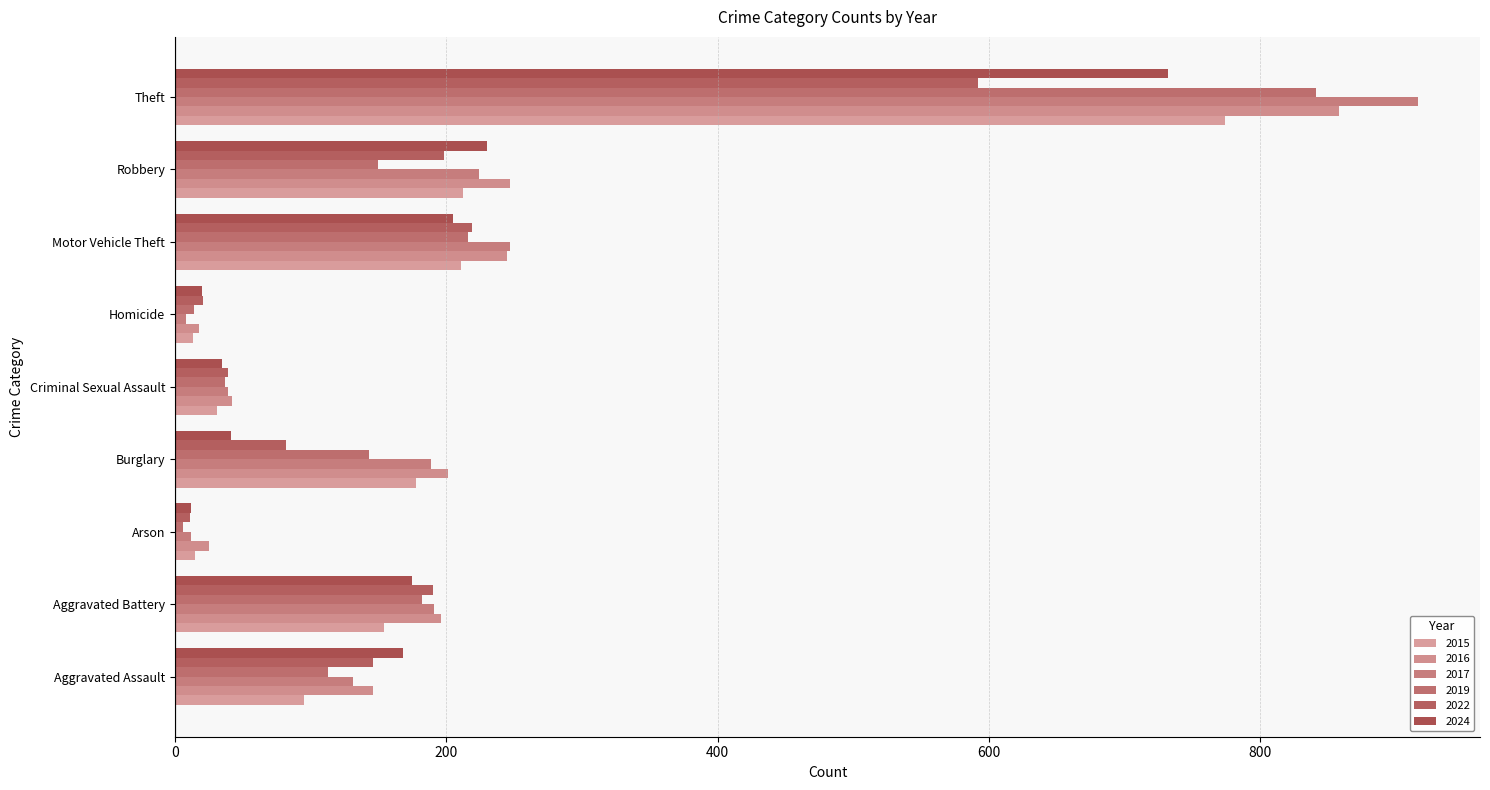

How many values in the 2015 series are below 154?

4